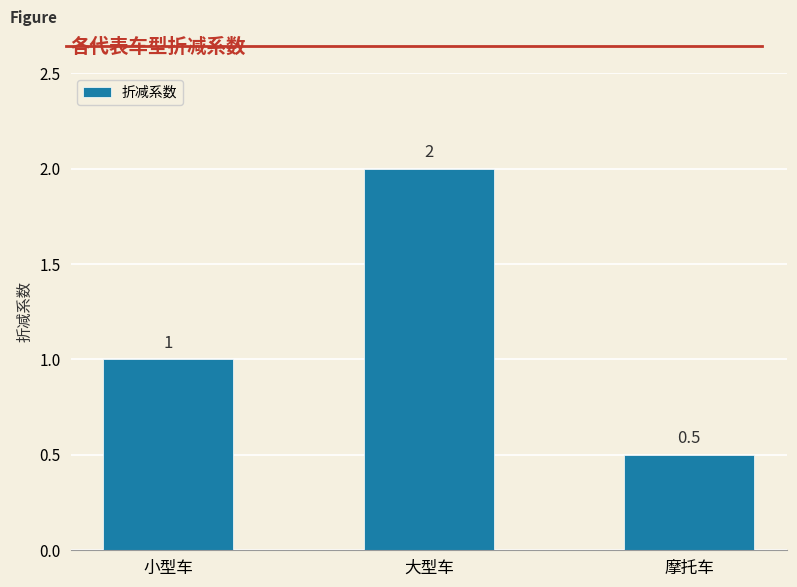

Is it true that the value at 摩托车 is 0.8?

False